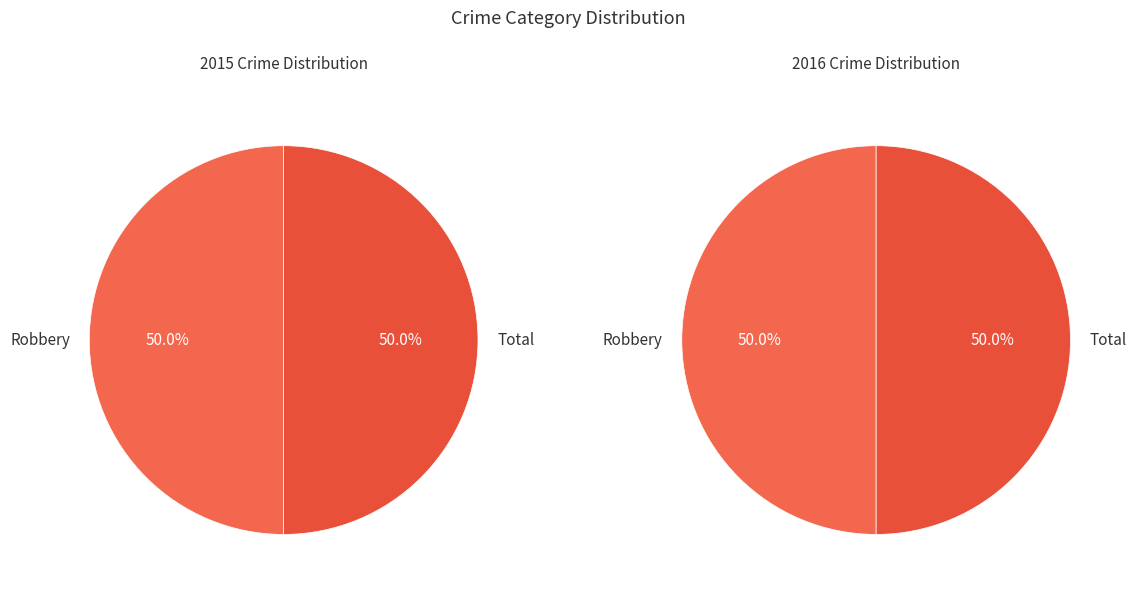

What percentage do Robbery and Total together represent?

100.0%